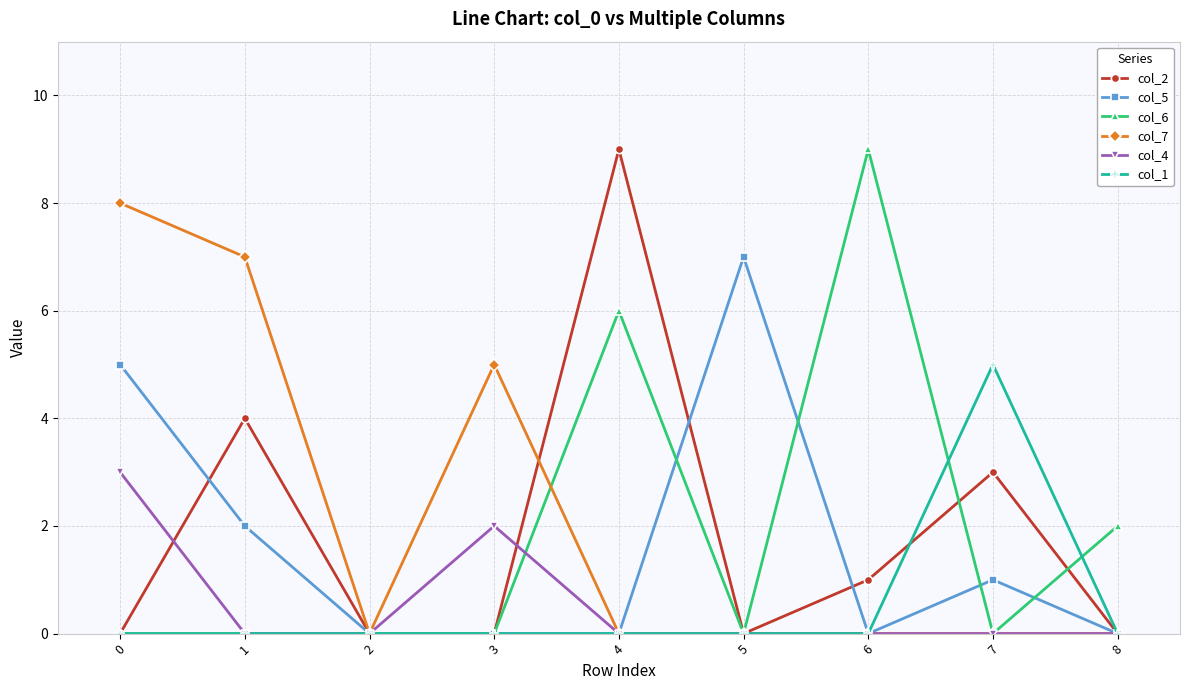

What is the maximum value for col_6?

9